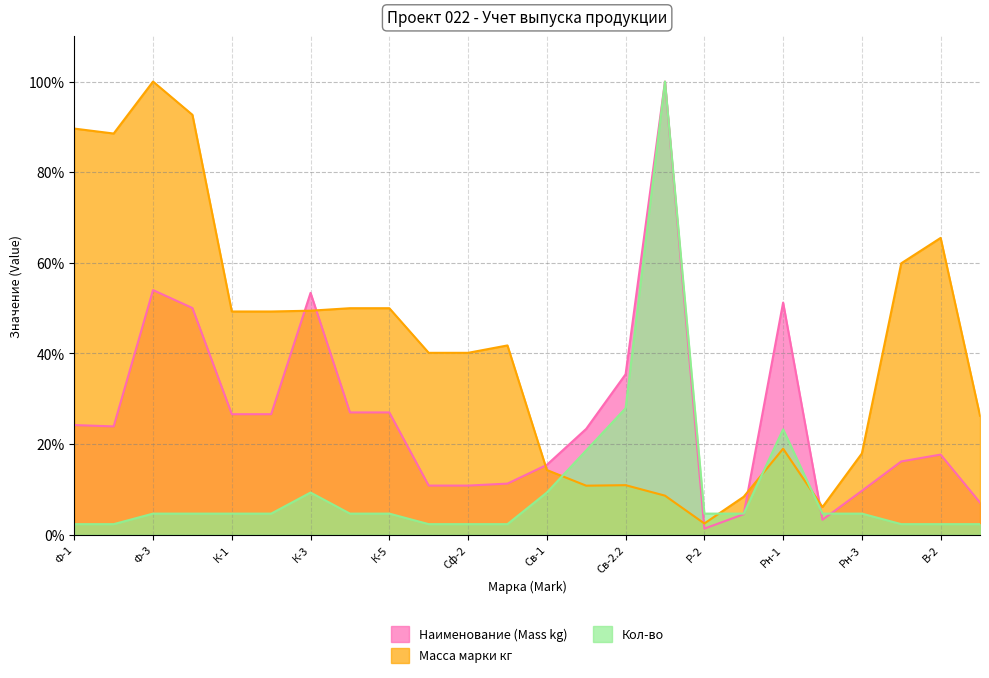

In Масса марки кг, how many points are higher than both neighbors (excluding endpoints)?

5